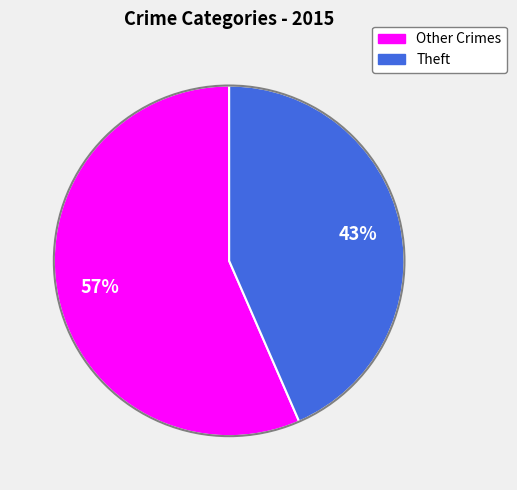

Is there a majority slice in this chart?

Yes